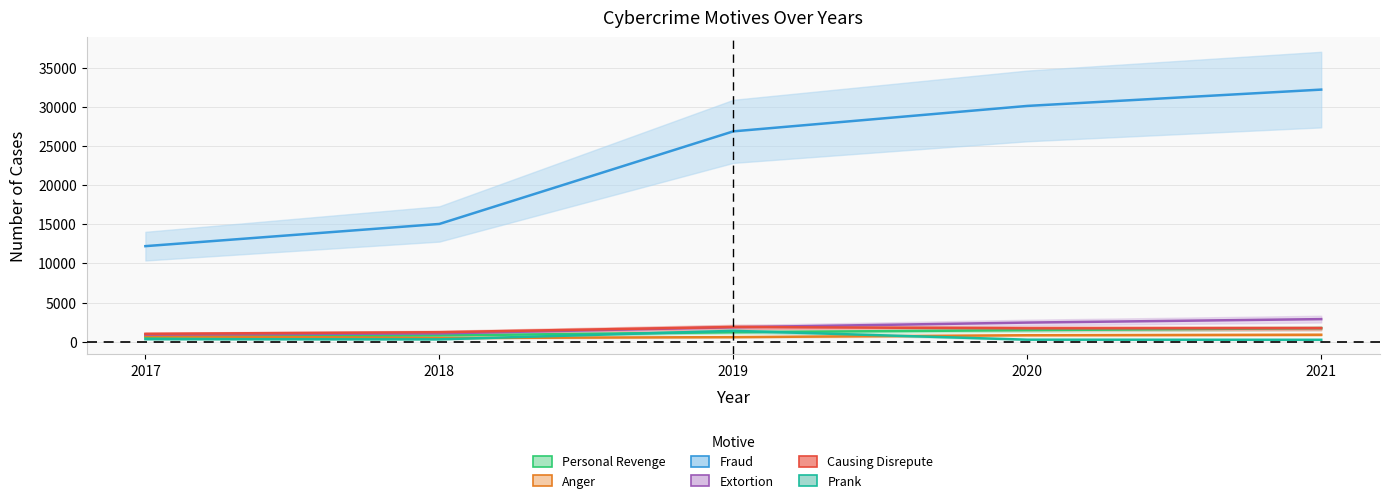

Is it true that Fraud equals 3653 at 2017?

False